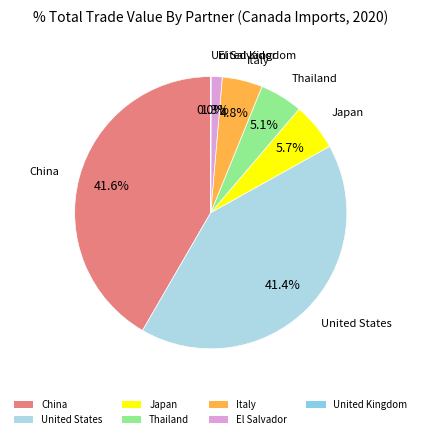

Between Italy and El Salvador, which is larger?

Italy